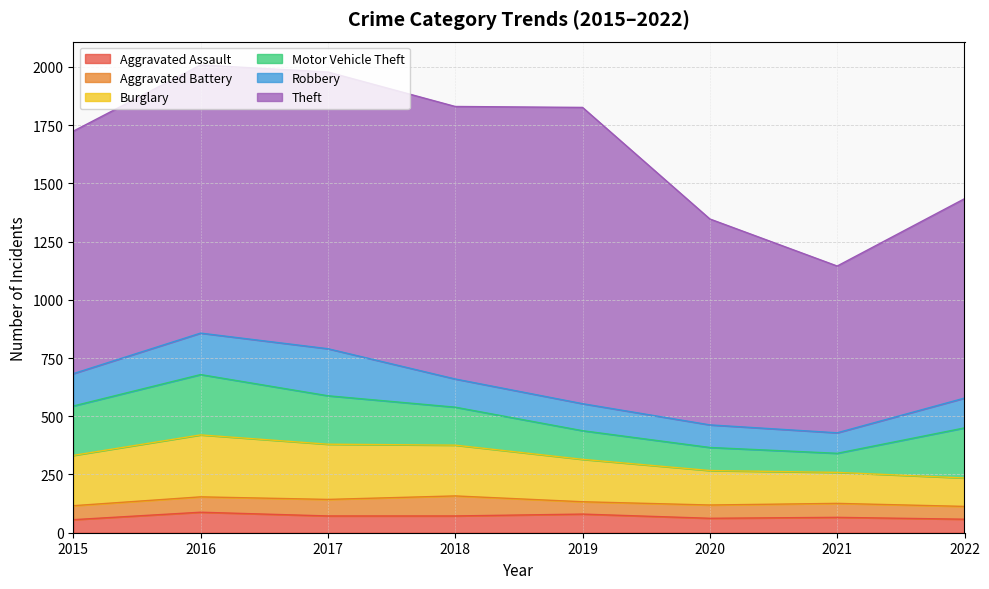

Which has a higher value, 2019 or 2021?

2019